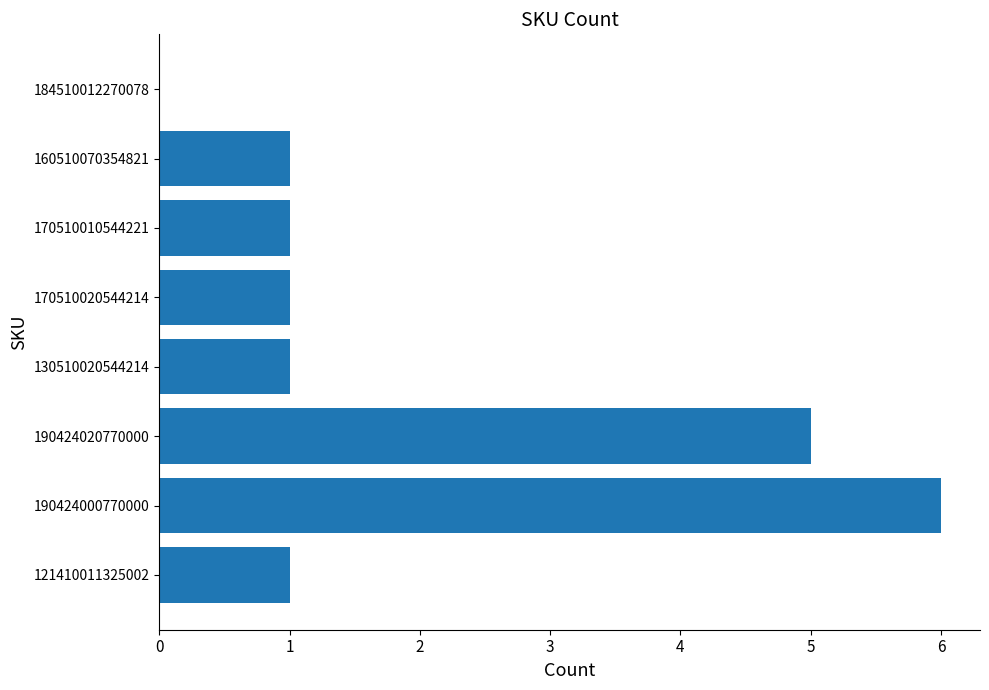

How many categories are shown in the chart?

8